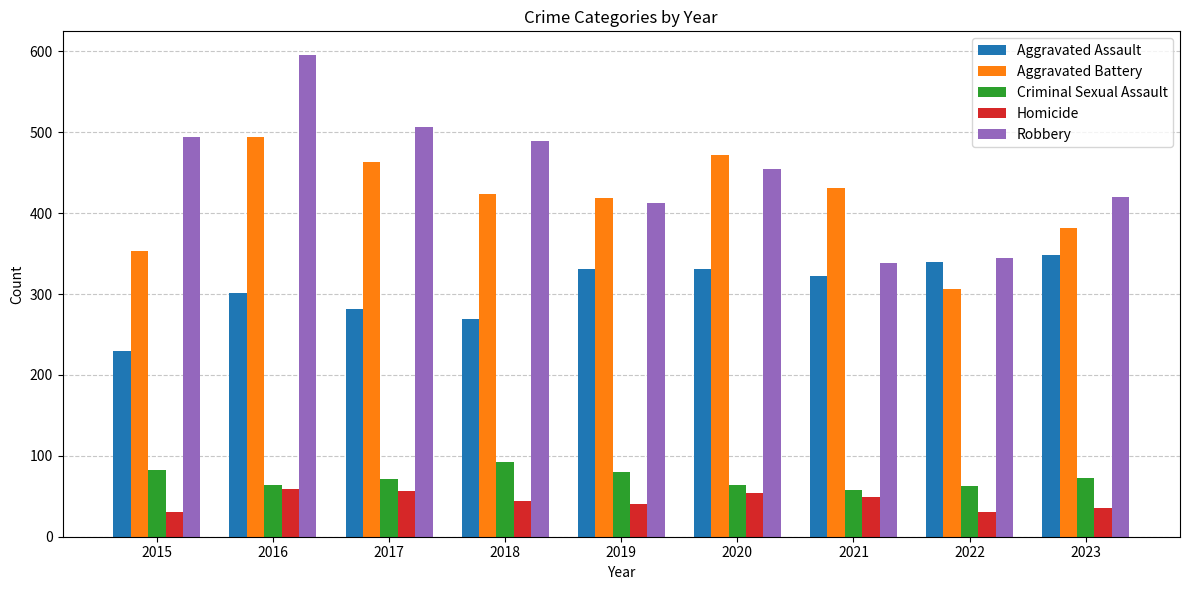

At 2021, list the series in order from largest to smallest.

Aggravated Battery, Robbery, Aggravated Assault, Criminal Sexual Assault, Homicide